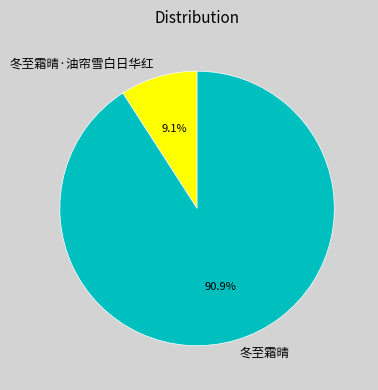

Rank the categories by value from lowest to highest.

冬至霜晴·油帘雪白日华红, 冬至霜晴